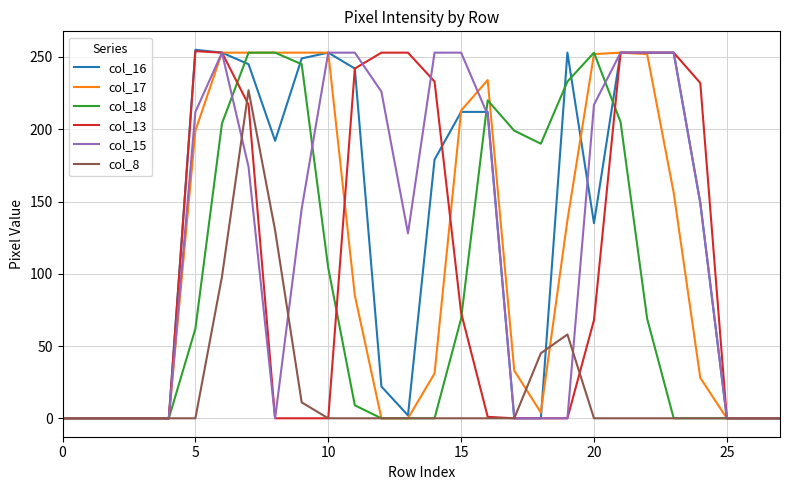

Which series has the widest spread of values?

col_16